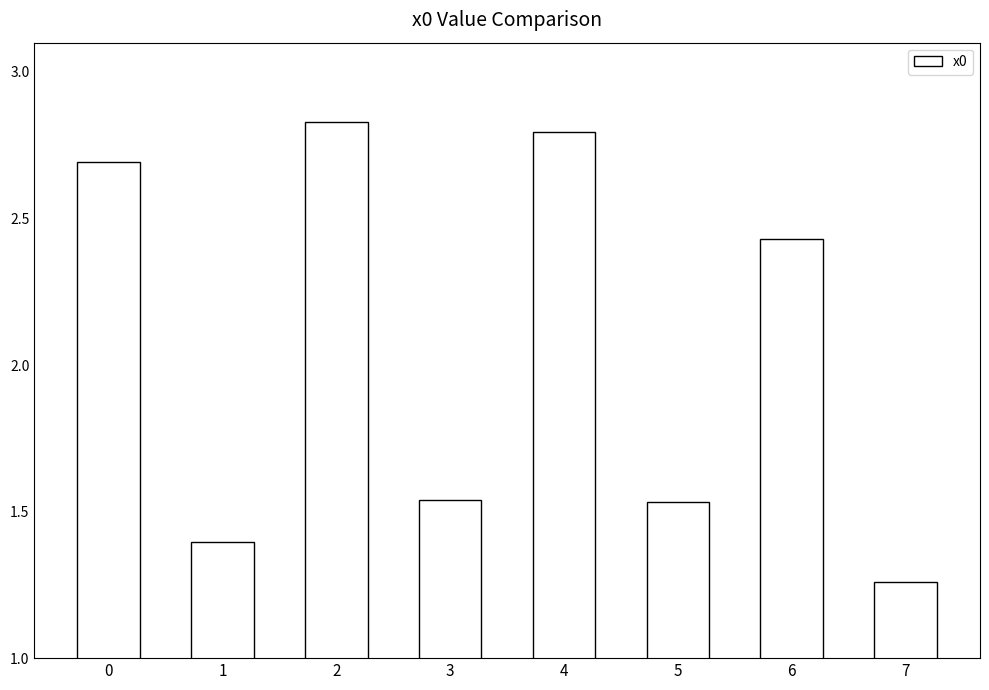

Approximately how many times larger is the value at 1 compared to 0?

0.5